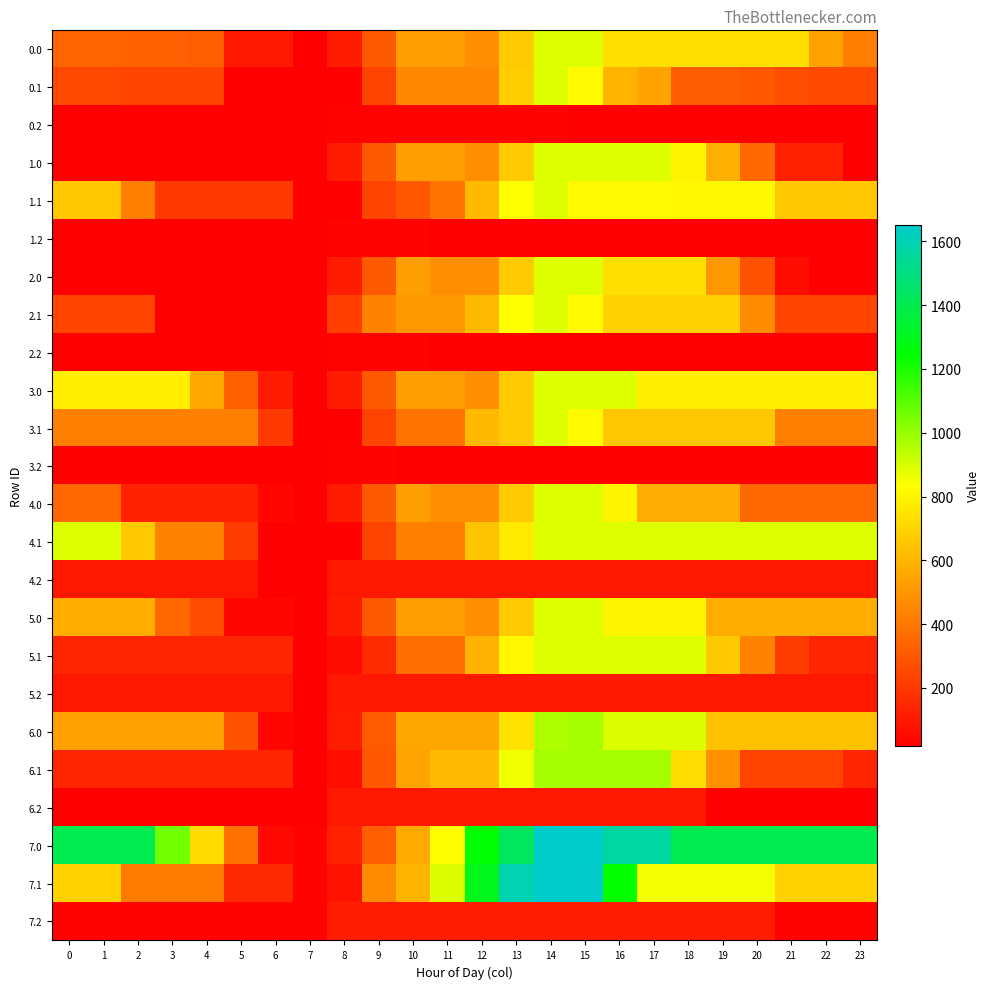

What is the difference between the highest and lowest values at 1?

1383.0